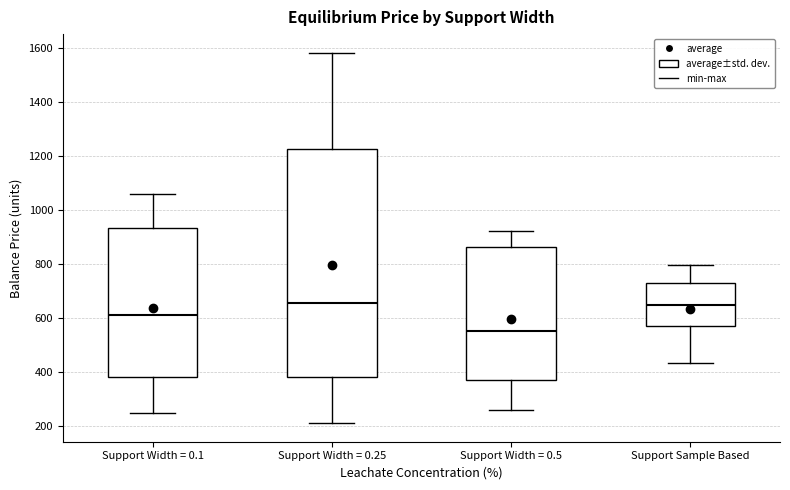

Reading left to right, transcribe this box plot: for each box, give where its median line is, the range the box spans, and where its two whiskers end, as read against the y-axis. The values are not printed on the chart, so give them approximately, as read against the axis.

Support Width = 0.1: median 620, box 380 to 940, whiskers 240 to 1060
Support Width = 0.25: median 660, box 380 to 1220, whiskers 220 to 1580
Support Width = 0.5: median 560, box 360 to 860, whiskers 260 to 920
Support Sample Based: median 640, box 580 to 720, whiskers 440 to 800